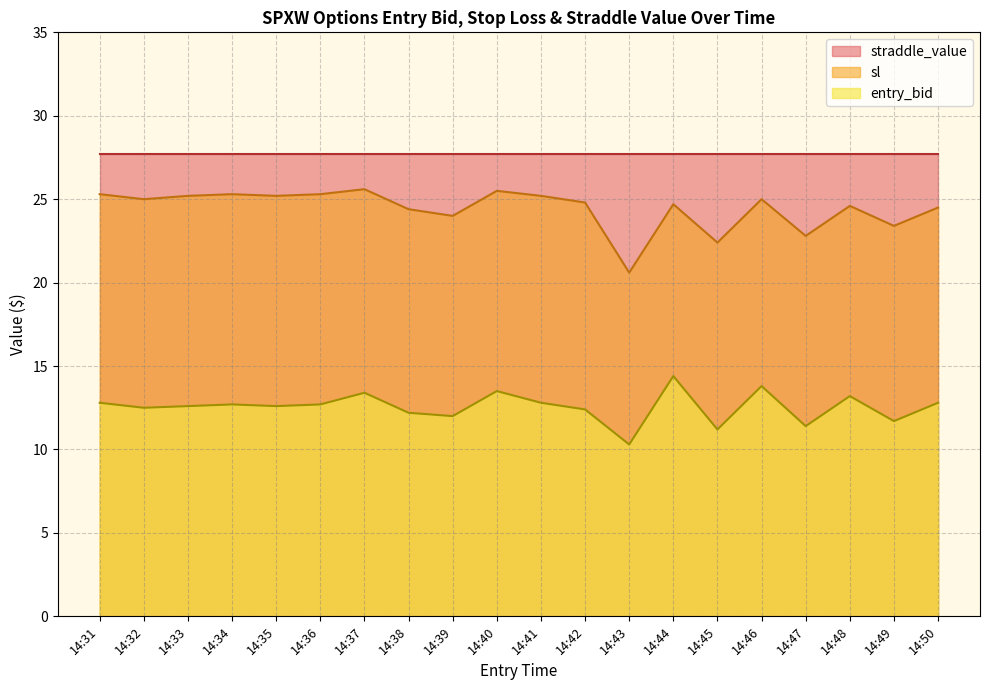

What is the sum of all sl values?

488.8